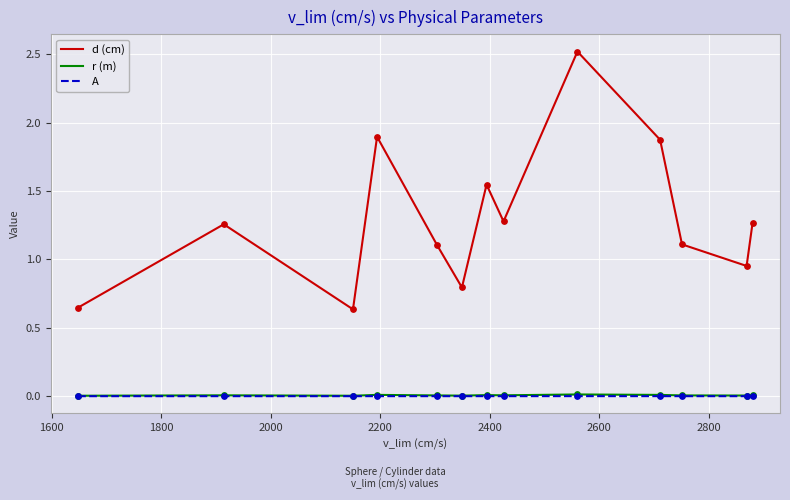

Which series has the largest total across all categories?

d (cm)